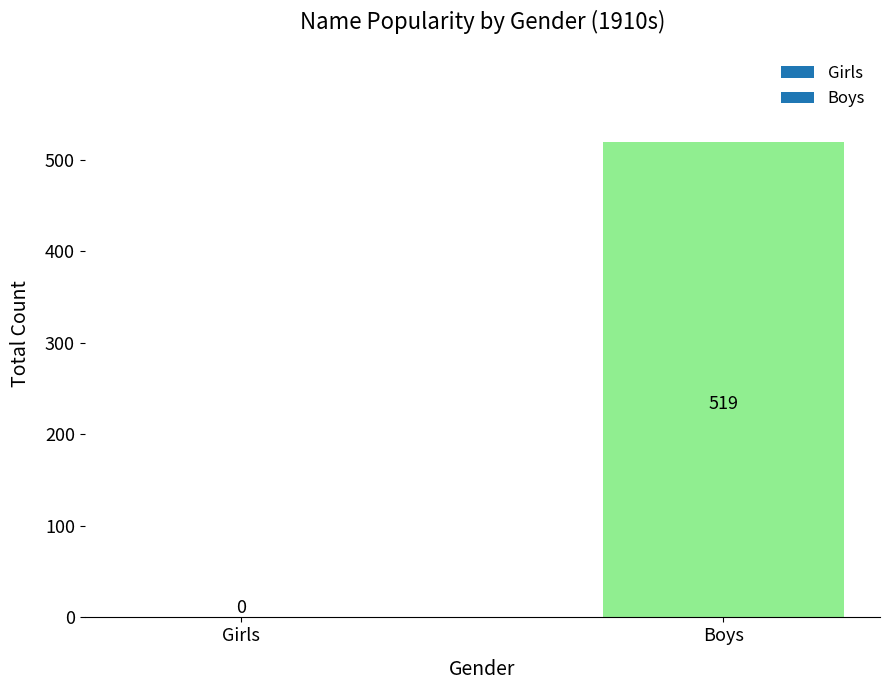

Does the chart contain stacked bars?

No